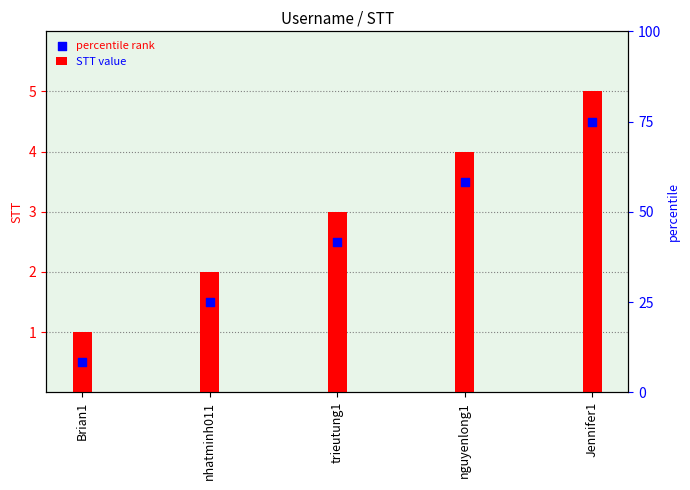

Which series reaches the minimum Y coordinate?

percentile rank